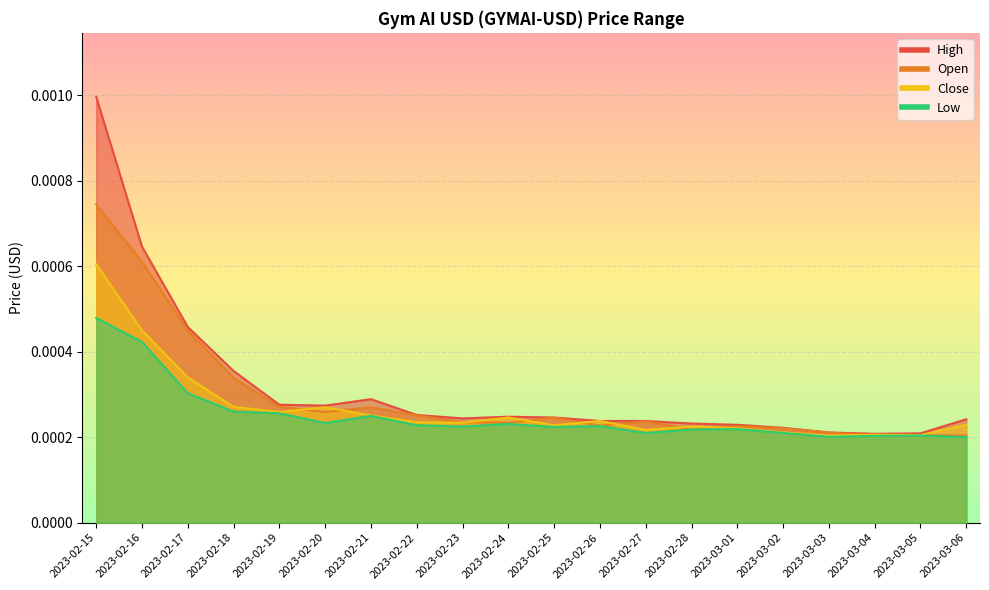

Between 2023-02-24 and 2023-02-18, which is larger?

2023-02-18